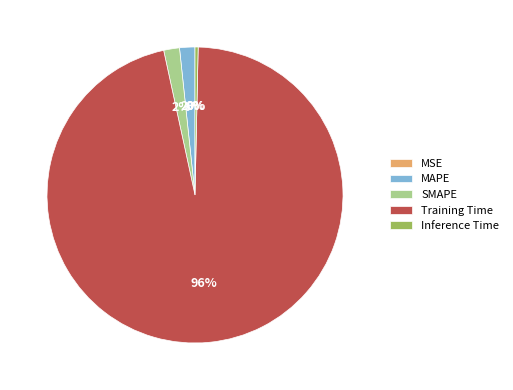

To the nearest percent, what portion does SMAPE represent?

2%